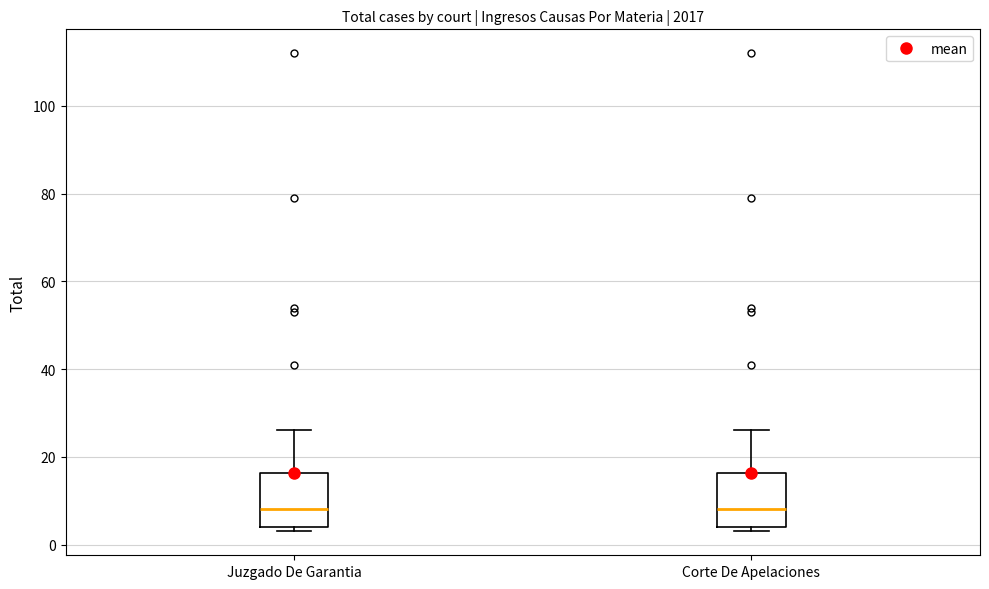

Reading left to right, transcribe this box plot: for each box, give where its median line is, the range the box spans, and where its two whiskers end, as read against the y-axis. The values are not printed on the chart, so give them approximately, as read against the axis.

Juzgado De Garantia: median 8, box 4 to 16, whiskers 4 (just below the box's lower edge) to 26
Corte De Apelaciones: median 8, box 4 to 16, whiskers 4 (just below the box's lower edge) to 26